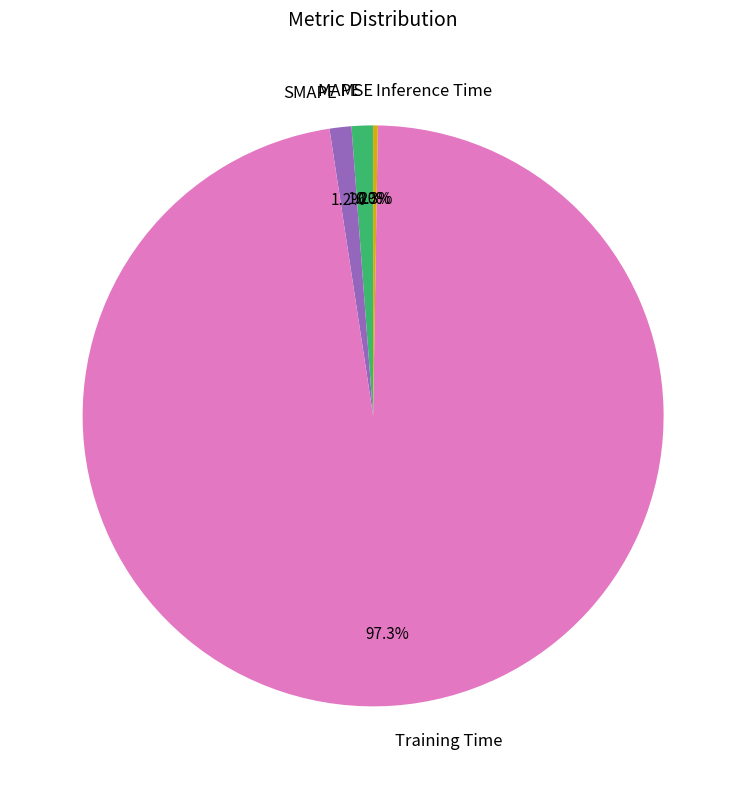

To the nearest percent, what percentage of the pie is Training Time?

97%